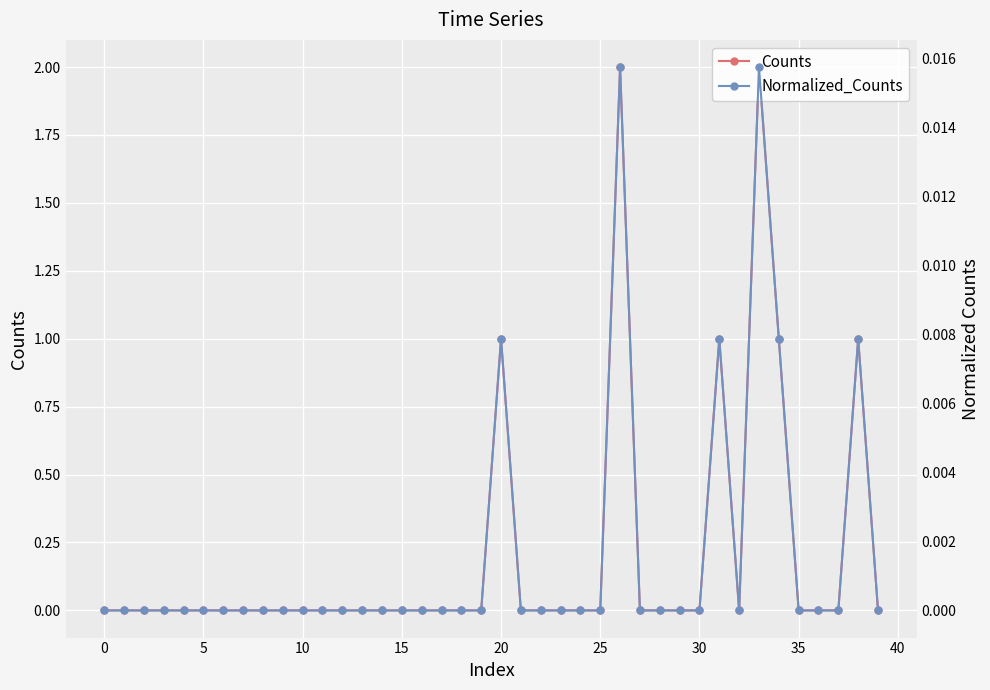

Which series changed the most between 11 and 24?

Counts